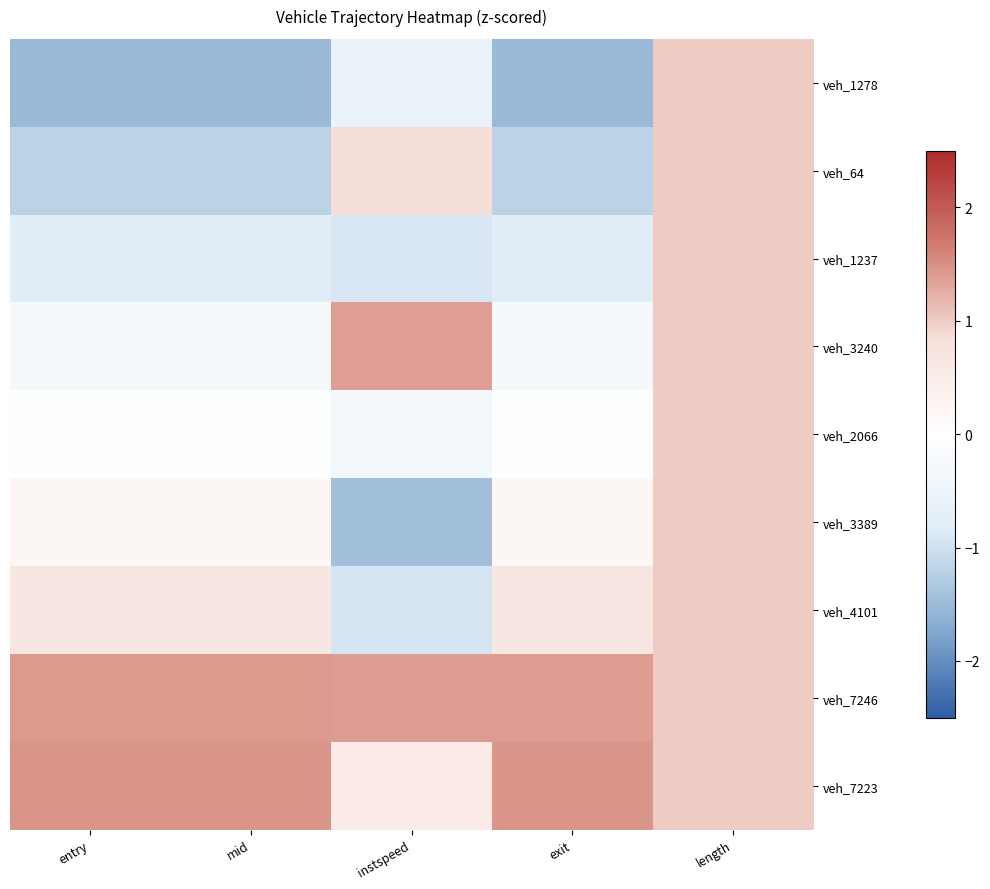

Rank the series by their maximum value, from lowest to highest.

veh_1278, veh_64, veh_1237, veh_2066, veh_3389, veh_4101, veh_3240, veh_7246, veh_7223